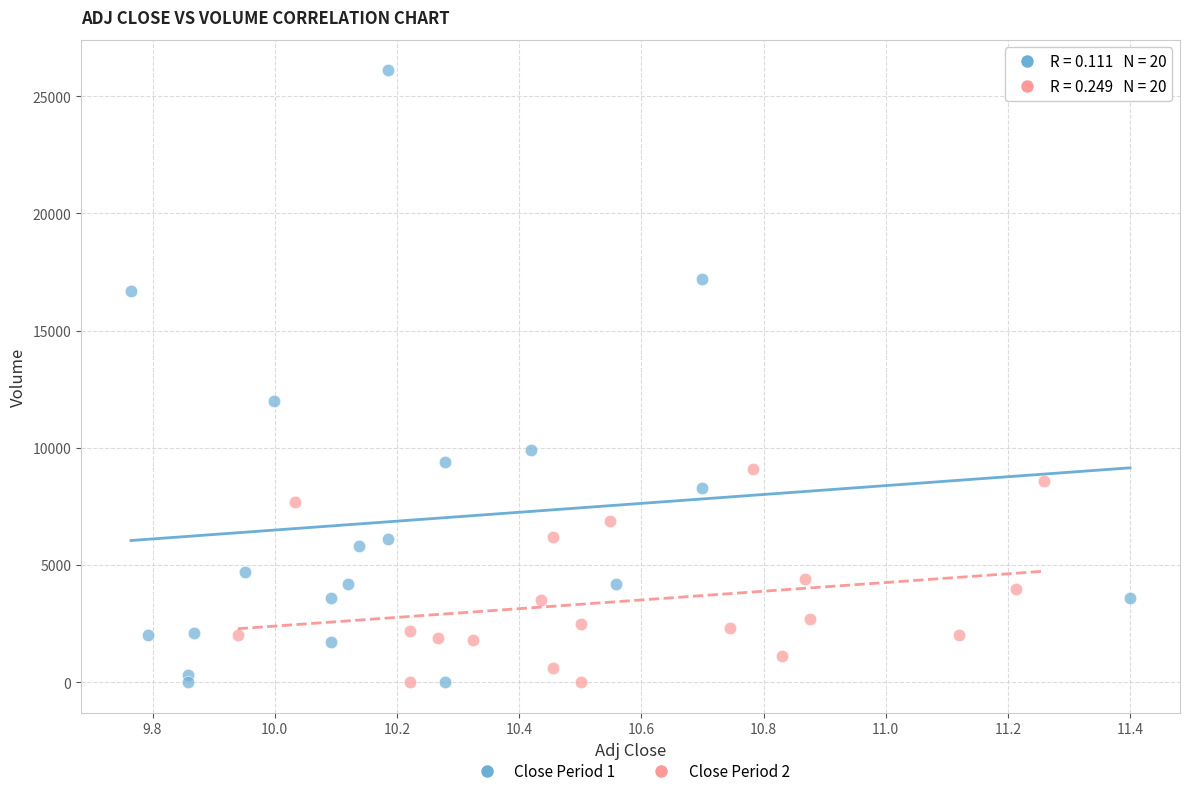

Which series contains the highest Y value?

Close Period 1